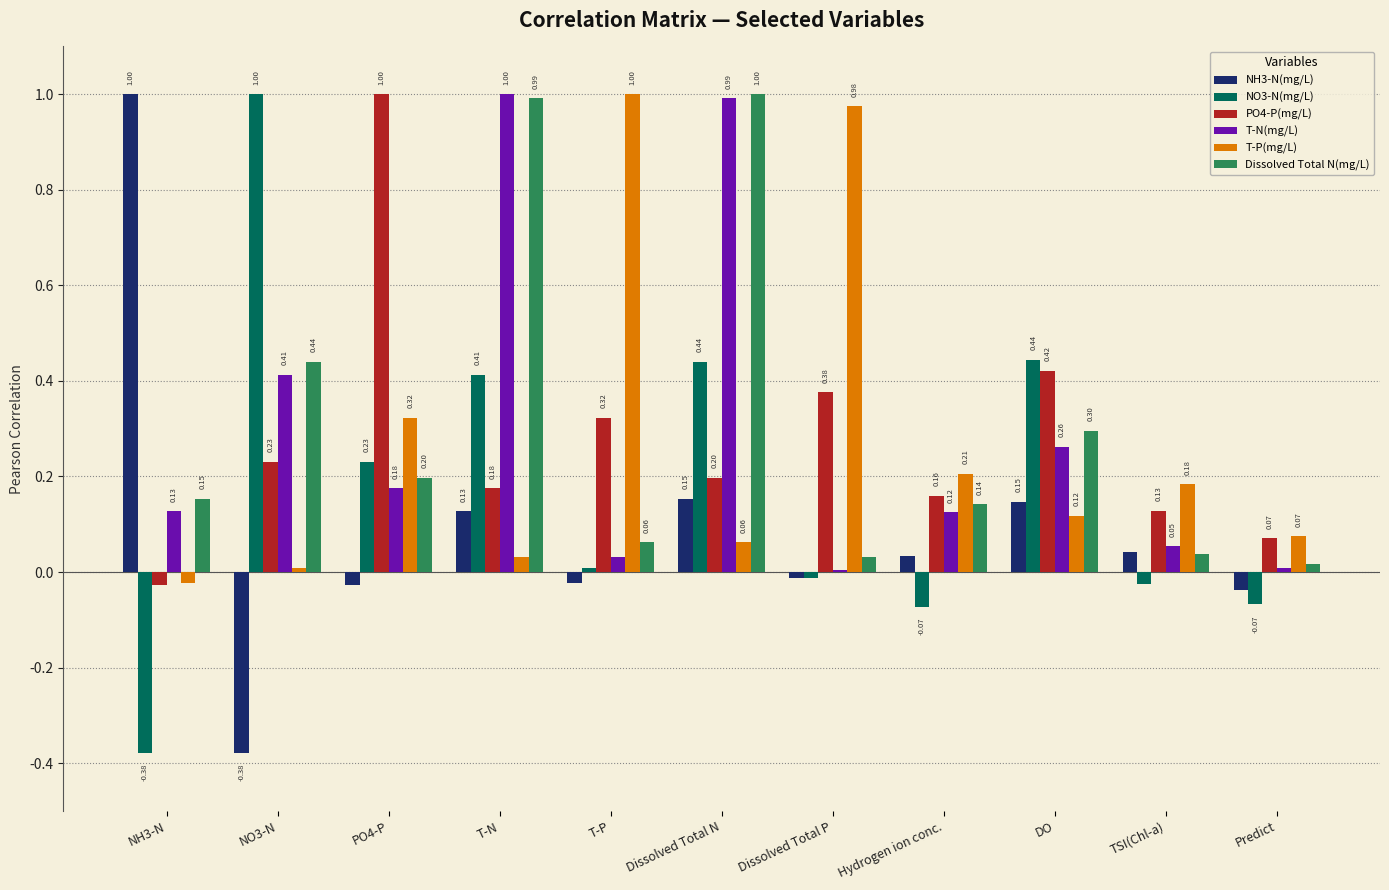

How many distinct data groups are displayed?

6